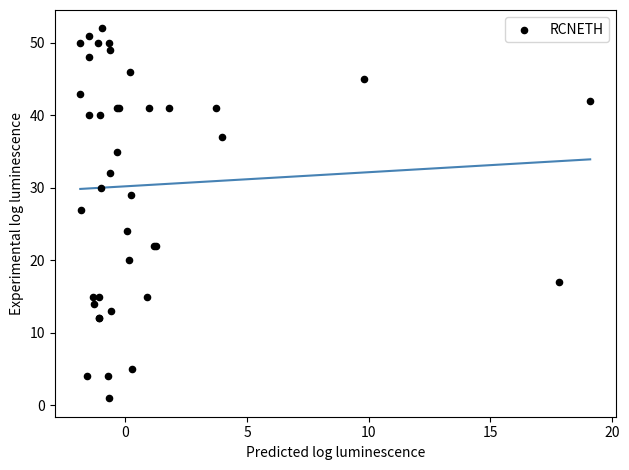

What Y value in the scatter plot is closest to 26?

27